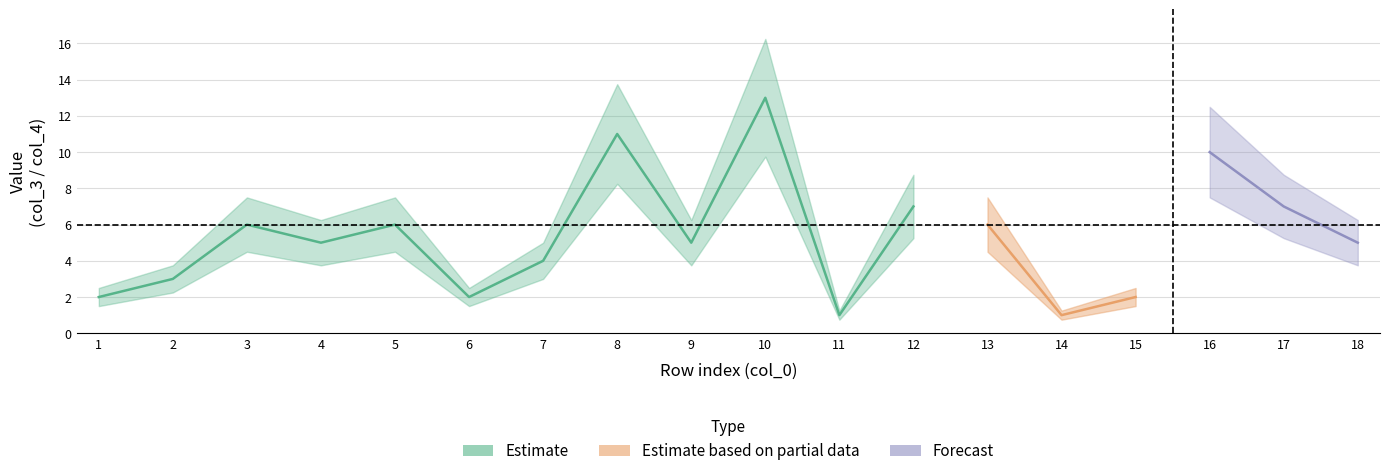

How many data points in col_4 are above 2?

7